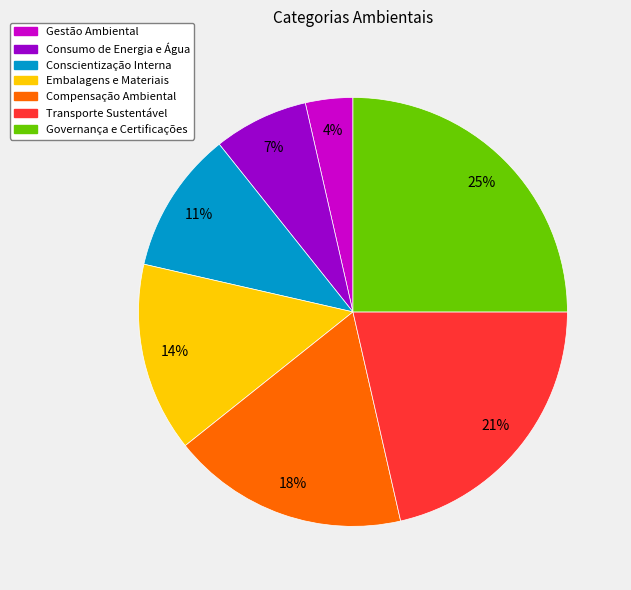

Rank the categories by value from lowest to highest.

Gestão Ambiental, Consumo de Energia e Água, Conscientização Interna, Embalagens e Materiais, Compensação Ambiental, Transporte Sustentável, Governança e Certificações